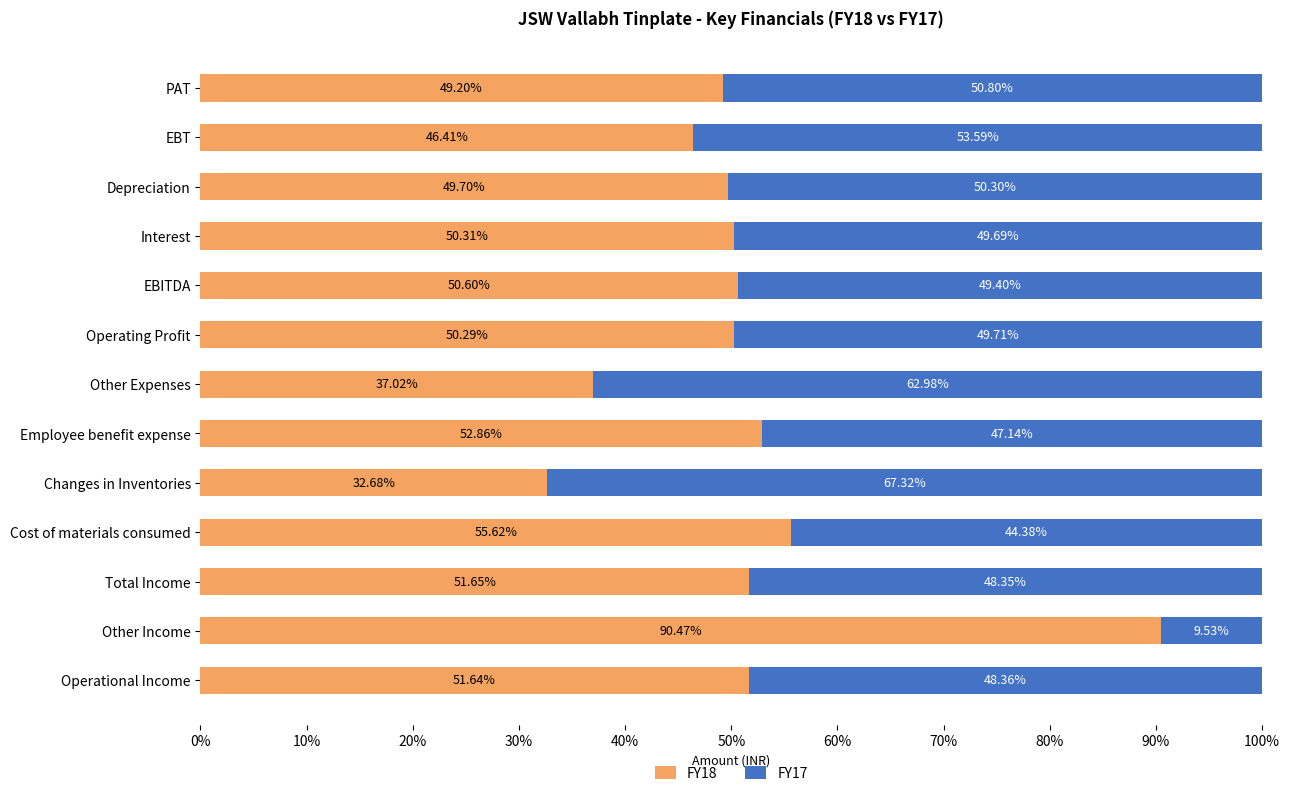

At which label does FY18 reach its peak?

Other Income